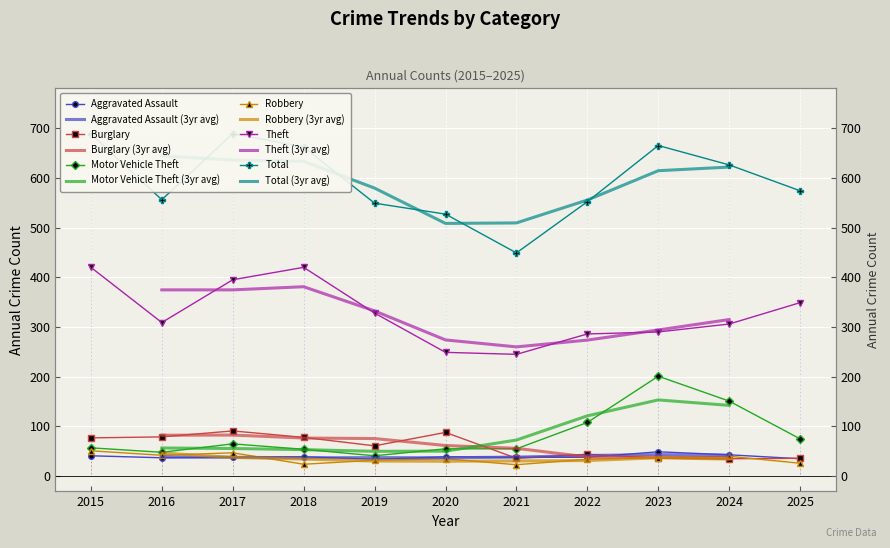

Where is Total nearest to the value 569?

2025